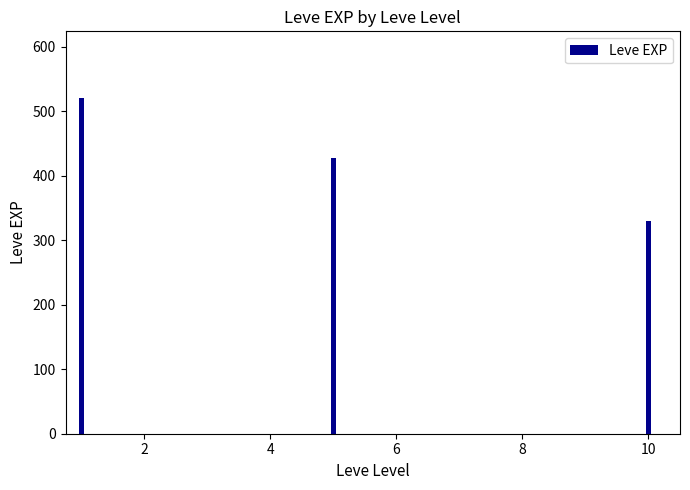

What is the difference between the maximum and minimum values?

190.0